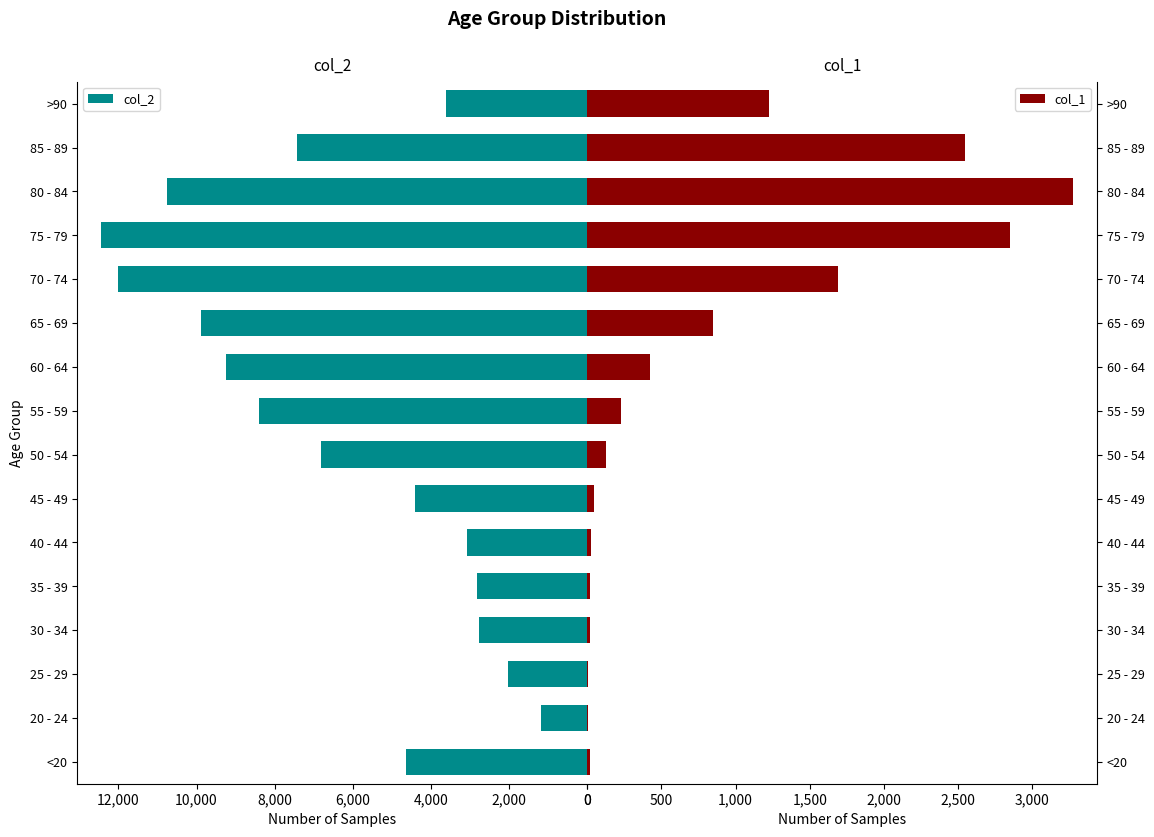

What is the sum of the col_2 values at 85 - 89 and 80 - 84?

18181